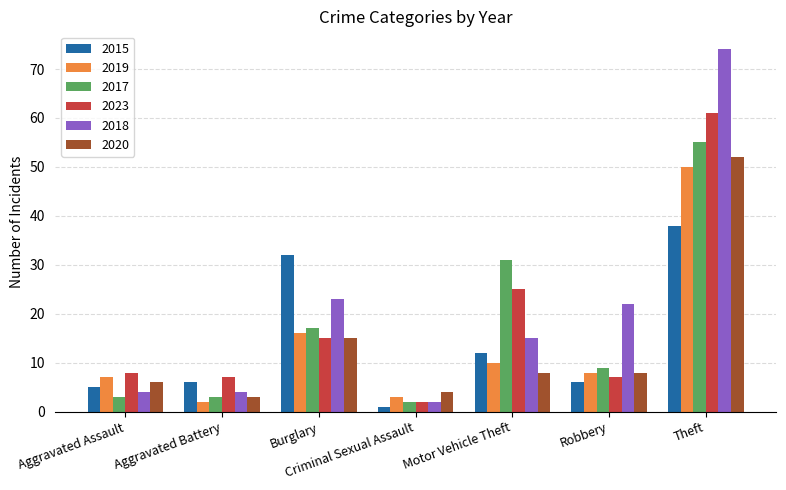

How many values in the 2018 series are below 15?

3